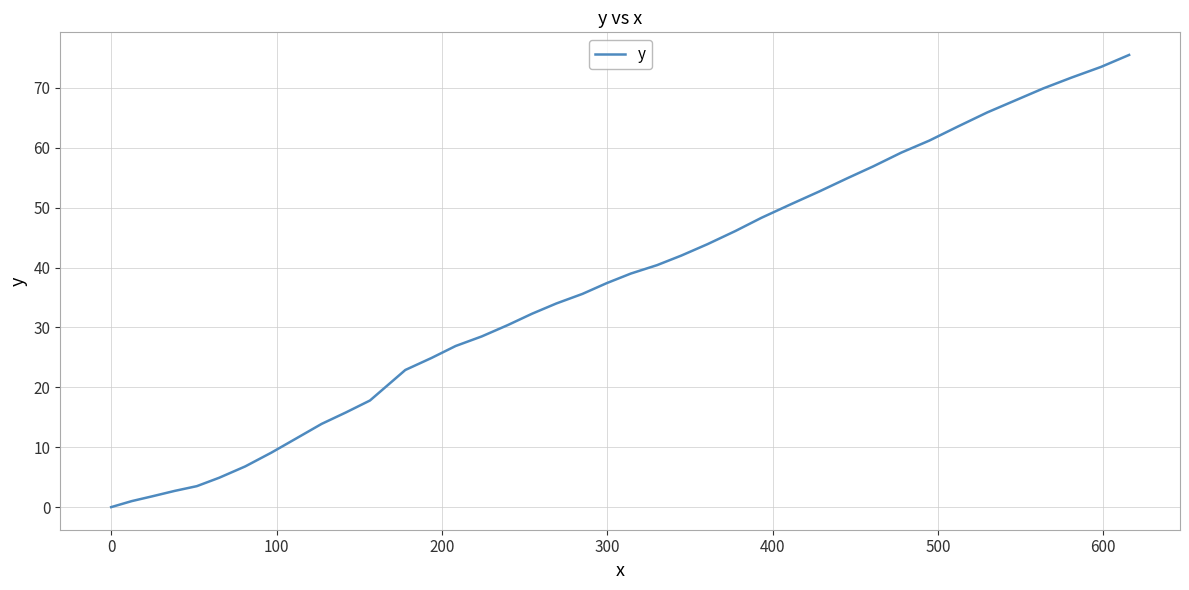

What is the maximum value shown in the chart?

75.5